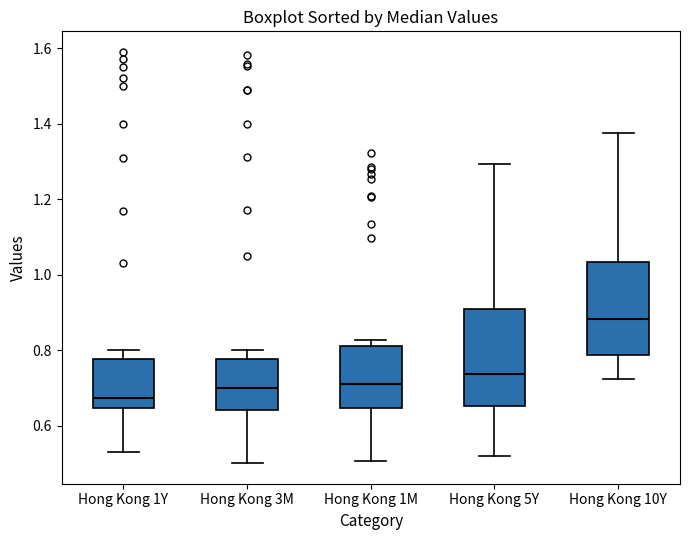

Reading left to right, transcribe this box plot: for each box, give where its median line is, the range the box spans, and where its two whiskers end, as read against the y-axis. The values are not printed on the chart, so give them approximately, as read against the axis.

Hong Kong 1Y: median 0.68, box 0.64 to 0.78, whiskers 0.54 to 0.80
Hong Kong 3M: median 0.70, box 0.64 to 0.78, whiskers 0.50 to 0.80
Hong Kong 1M: median 0.72, box 0.64 to 0.82, whiskers 0.50 to 0.82 (just above the box's upper edge)
Hong Kong 5Y: median 0.74, box 0.66 to 0.90, whiskers 0.52 to 1.30
Hong Kong 10Y: median 0.88, box 0.78 to 1.04, whiskers 0.72 to 1.38